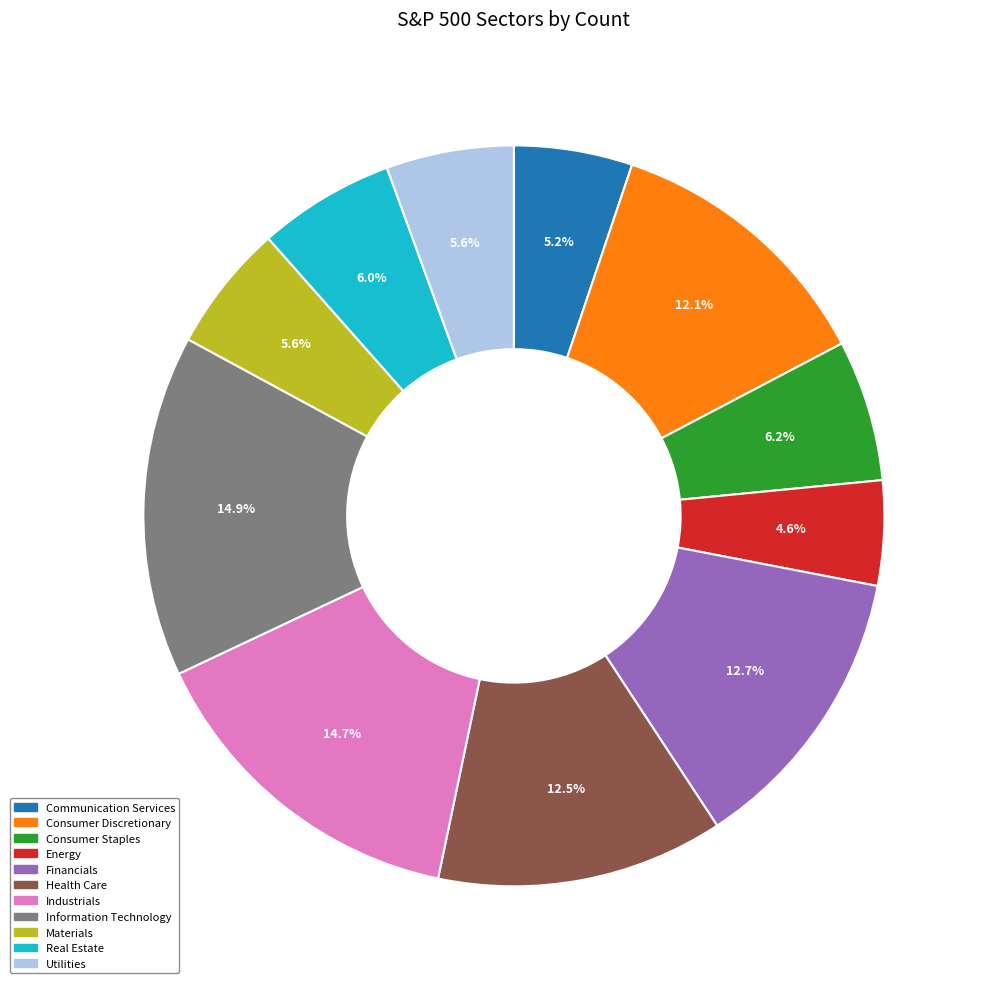

Count the number of slices in the pie.

11